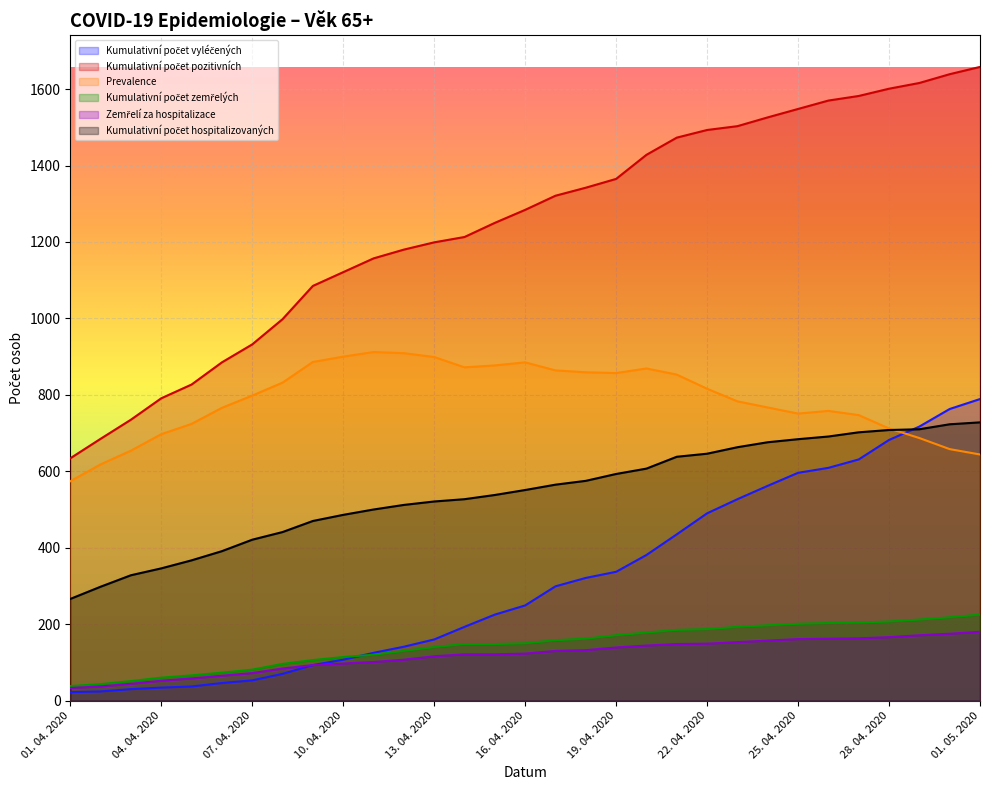

What are all the series names shown in the legend?

Kumulativní počet vyléčených, Kumulativní počet pozitivních, Prevalence, Kumulativní počet zemřelých, Zemřelí za hospitalizace, Kumulativní počet hospitalizovaných